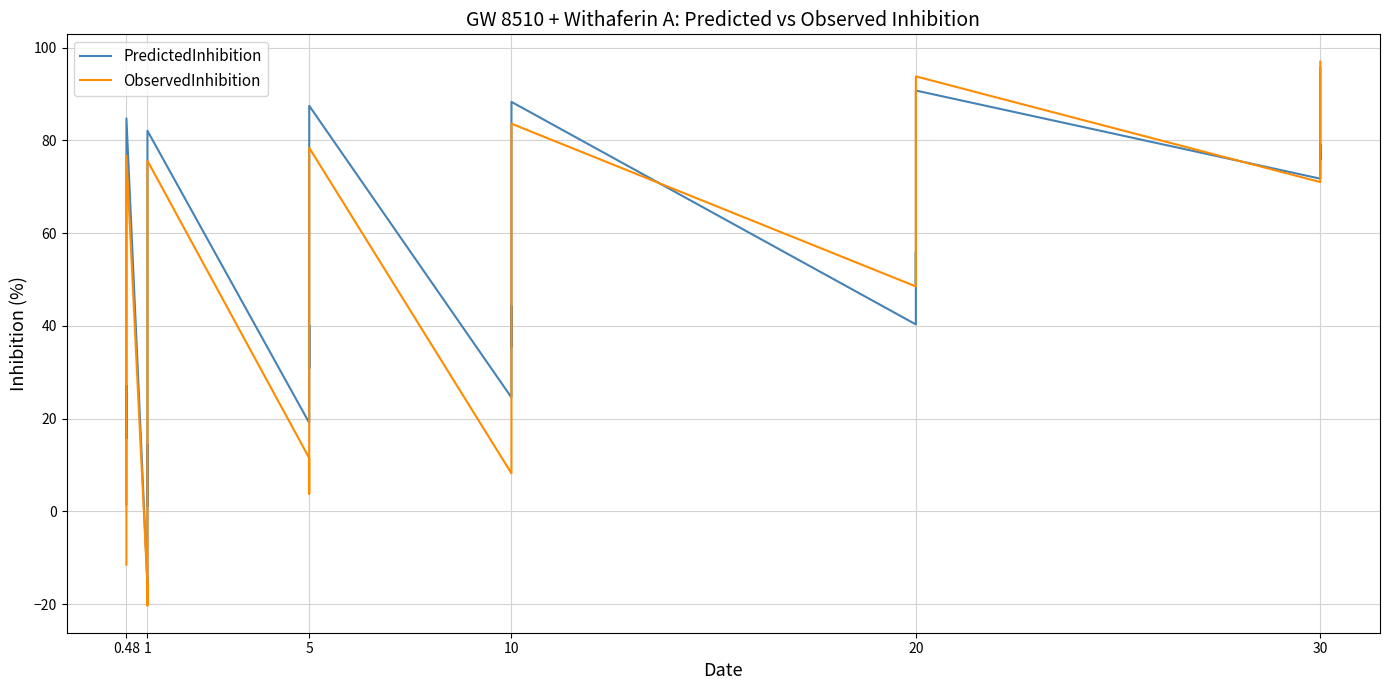

List the series in order of their overall mean, lowest first.

ObservedInhibition, PredictedInhibition